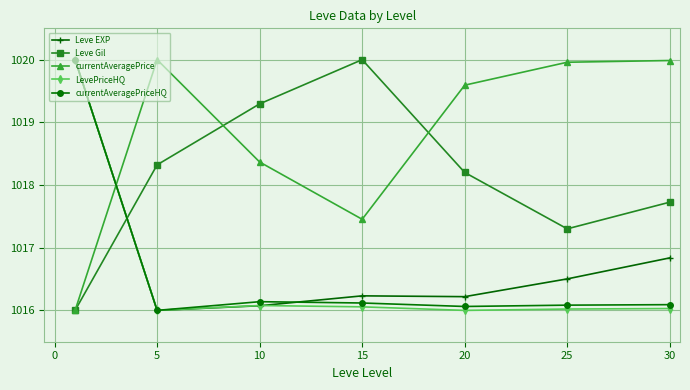

How many interior local valleys does the LevePriceHQ series have?

2